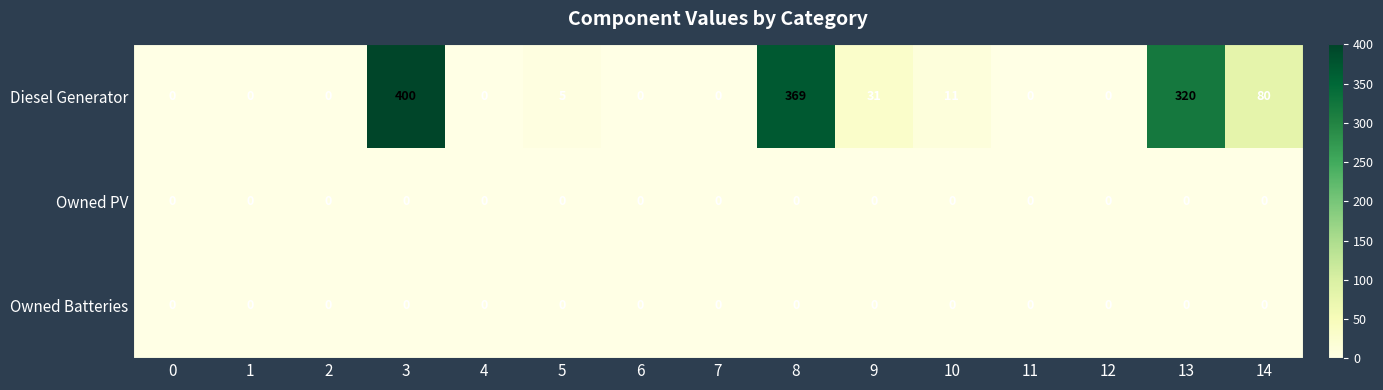

True or false: Diesel Generator has a value of 121 at 6.

False